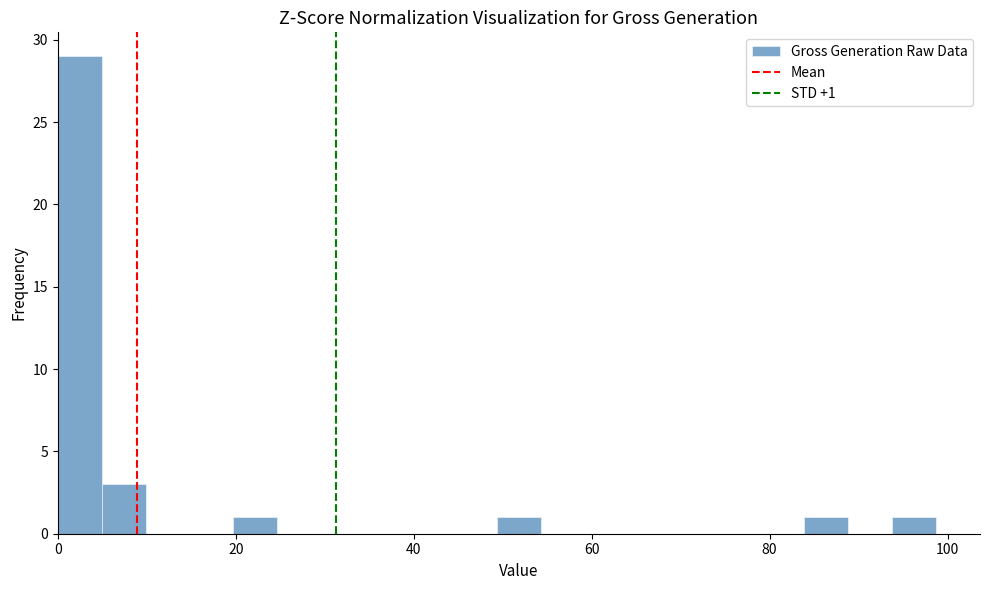

Around what value on the x-axis is the tallest bar? Give the approximate position of its centre, as read against the axis.

2